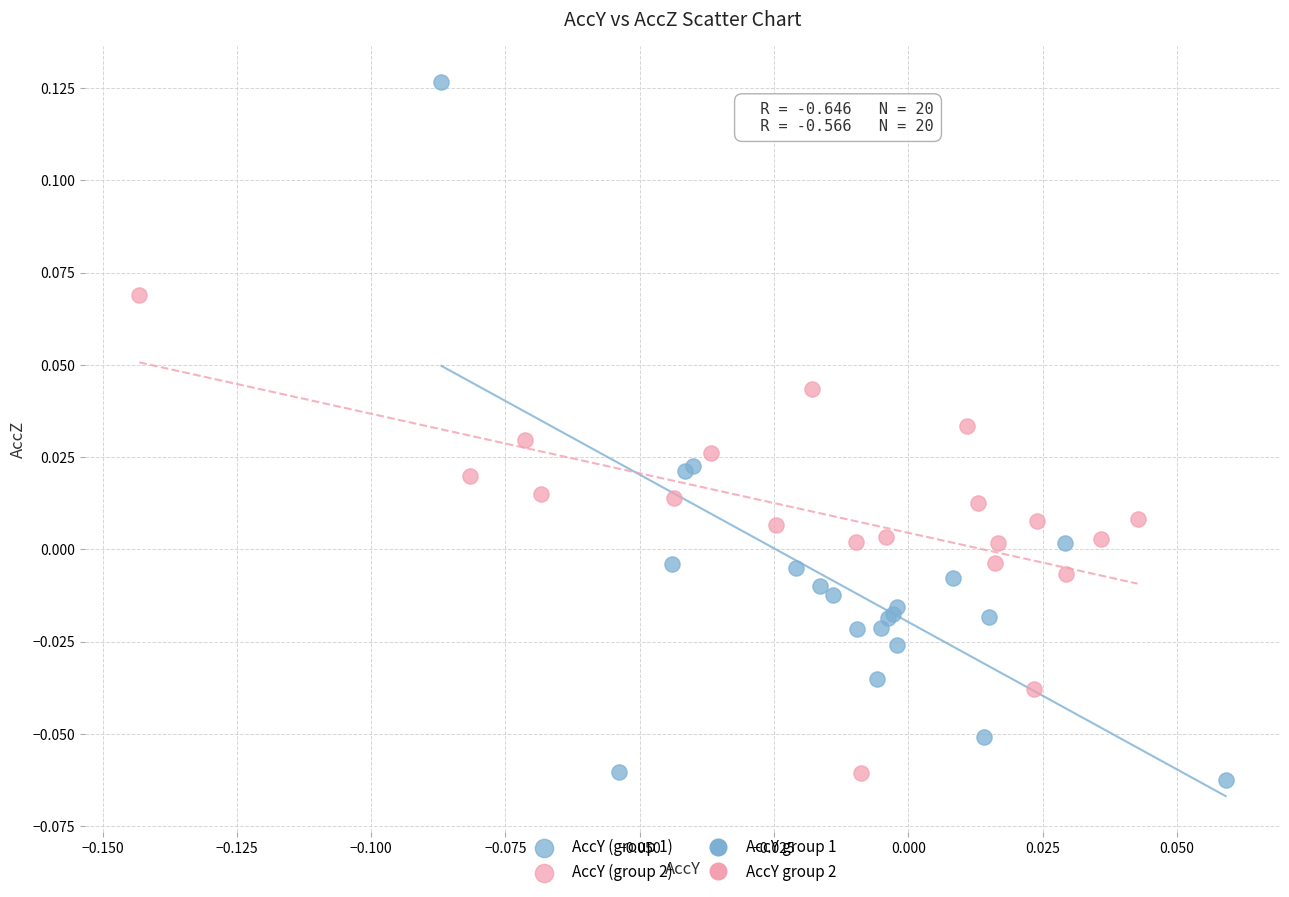

Which series reaches the maximum Y coordinate?

AccY (group 1)